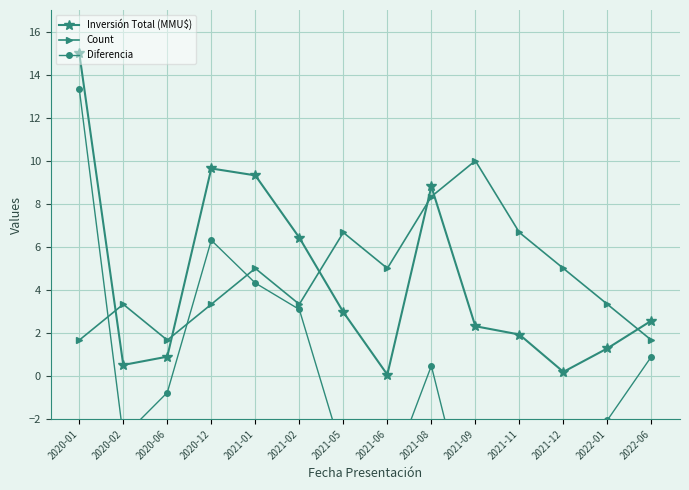

The value of Diferencia at 2020-12 is 6.3. True or false?

True